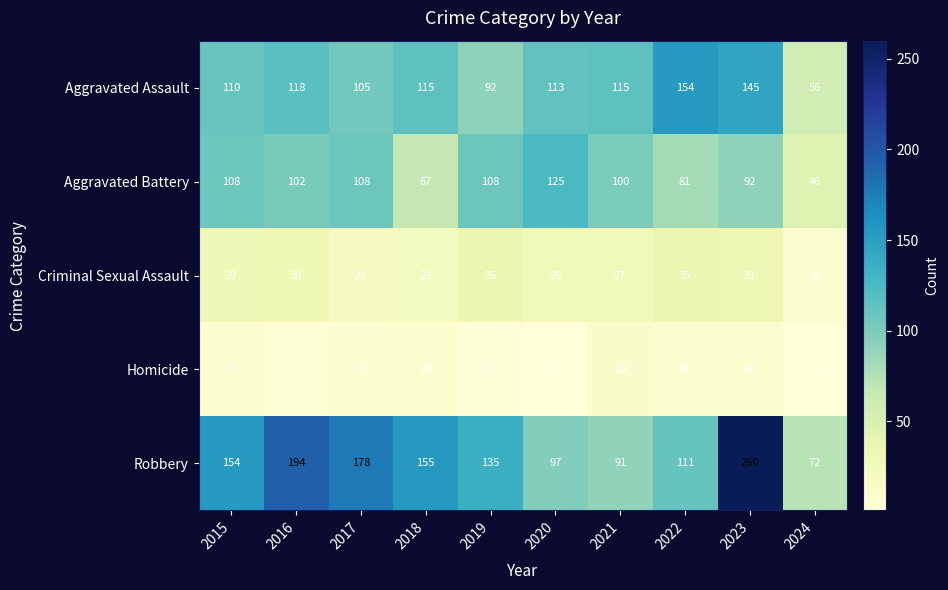

The value of Robbery at 2020 is 27. True or false?

False